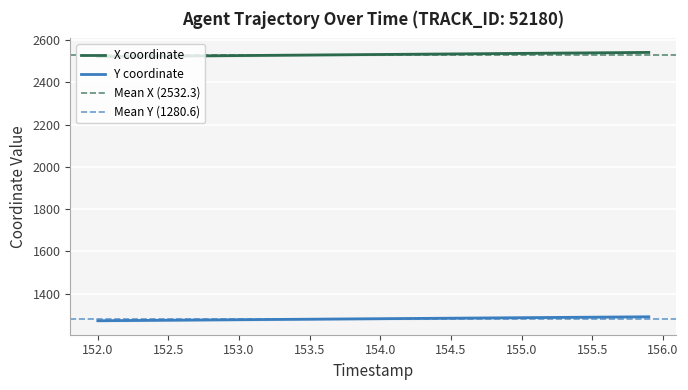

What is the minimum value shown in the chart?

1271.2